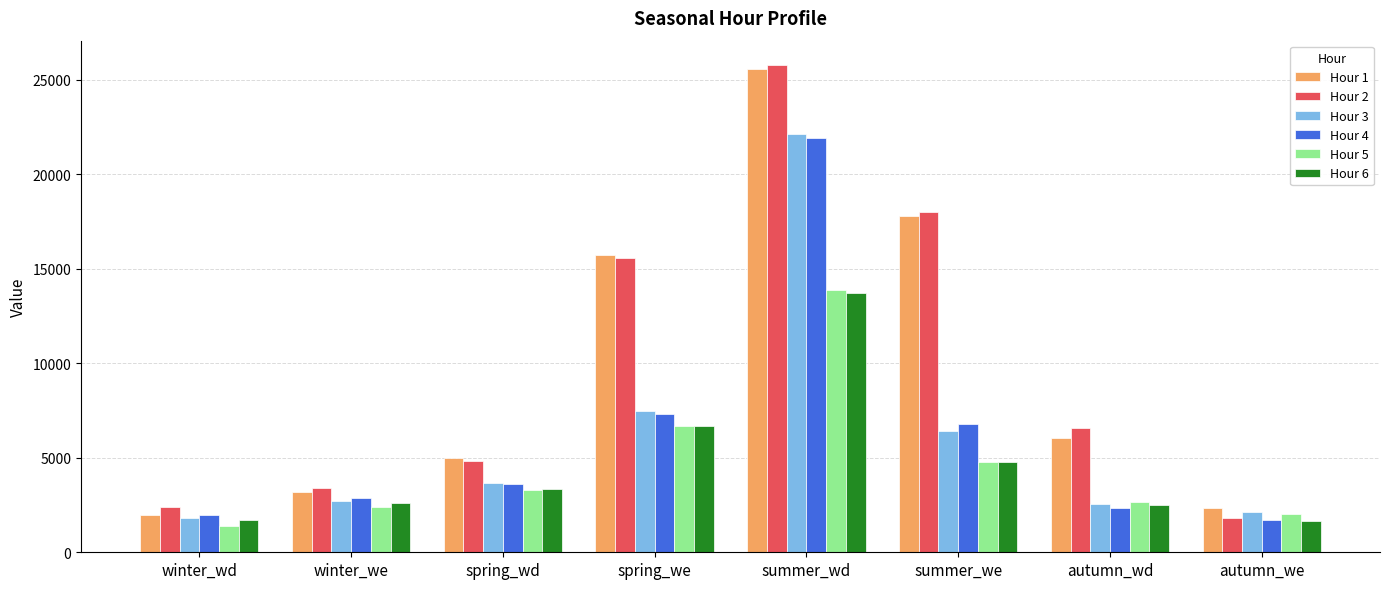

List the labels in order of Hour 2 value, largest first.

summer_wd, summer_we, spring_we, autumn_wd, spring_wd, winter_we, winter_wd, autumn_we